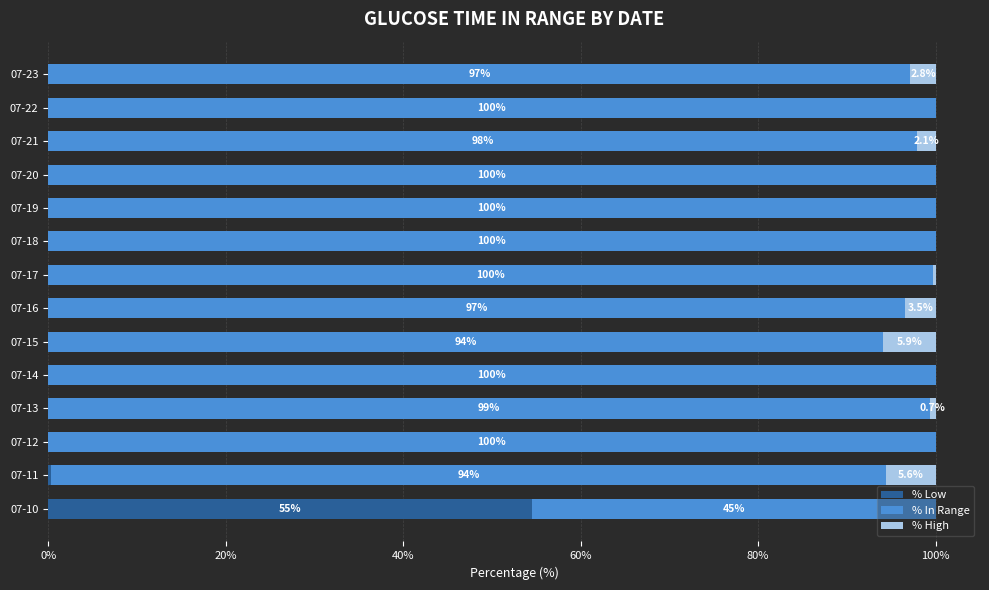

Where is % Low nearest to the value 27?

07-11